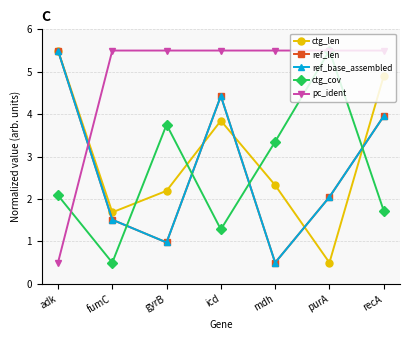

What is the maximum value for ref_base_assembled?

5.5